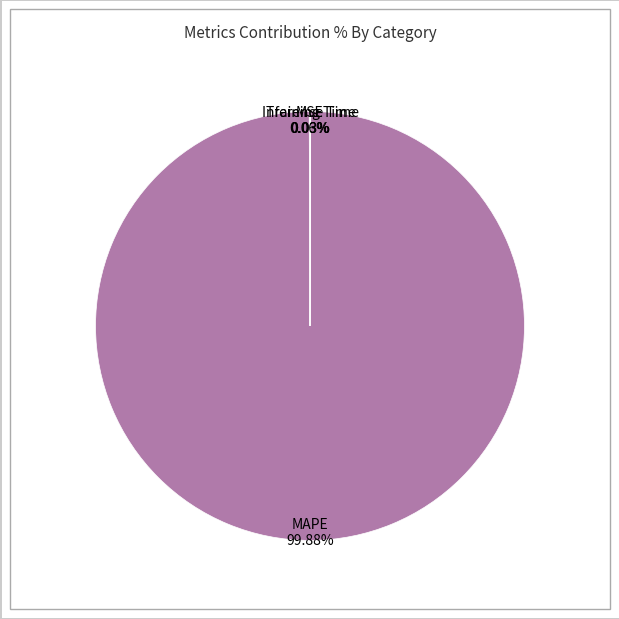

What is the largest slice in the pie chart?

MAPE